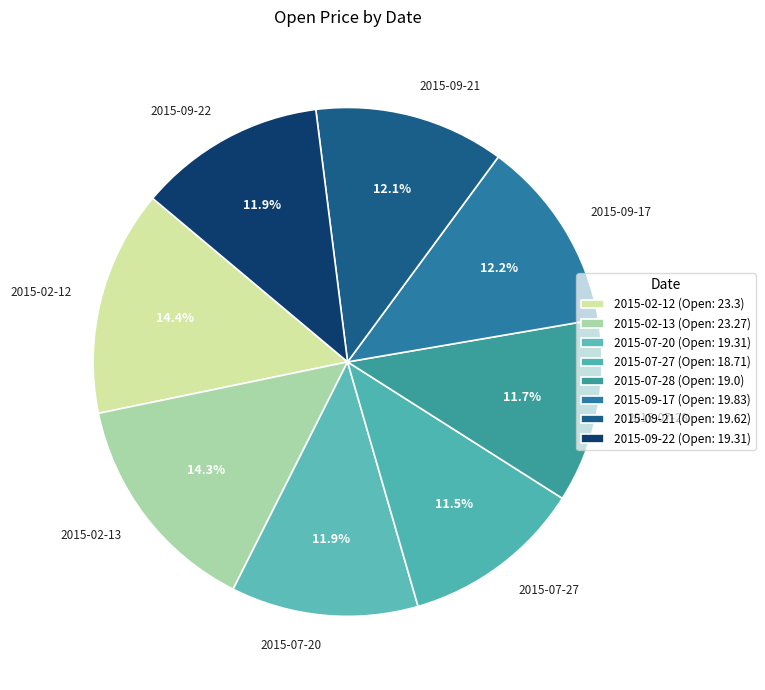

Approximately how many times larger is the value at 2015-07-20 compared to 2015-09-17?

1.0